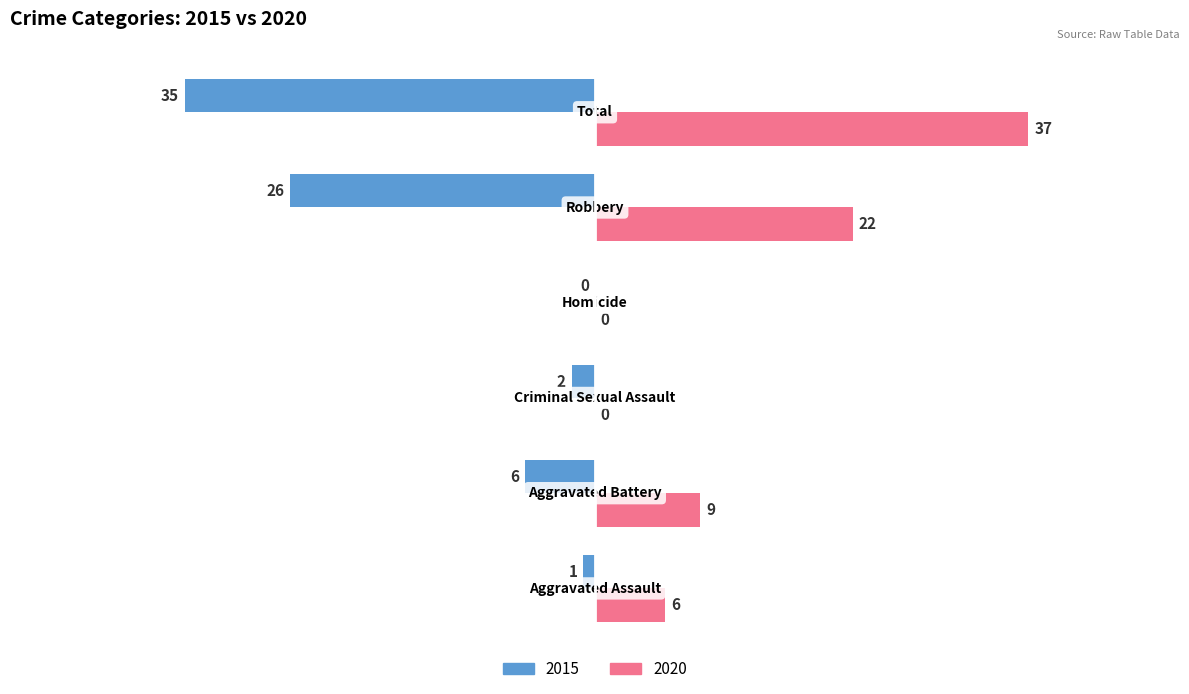

How many values in the 2015 series exceed -2?

2